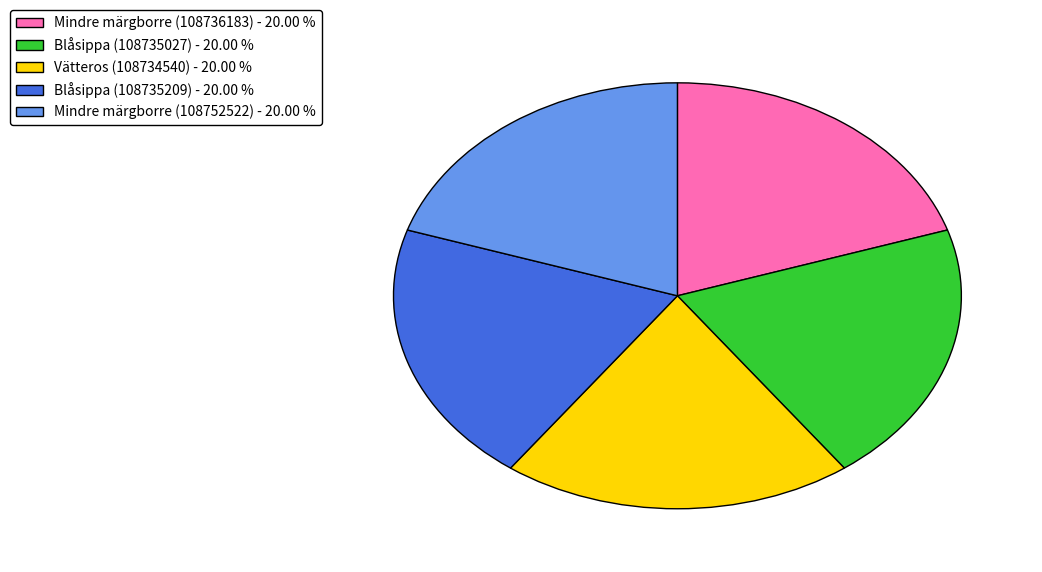

How many slices are in this pie chart?

5